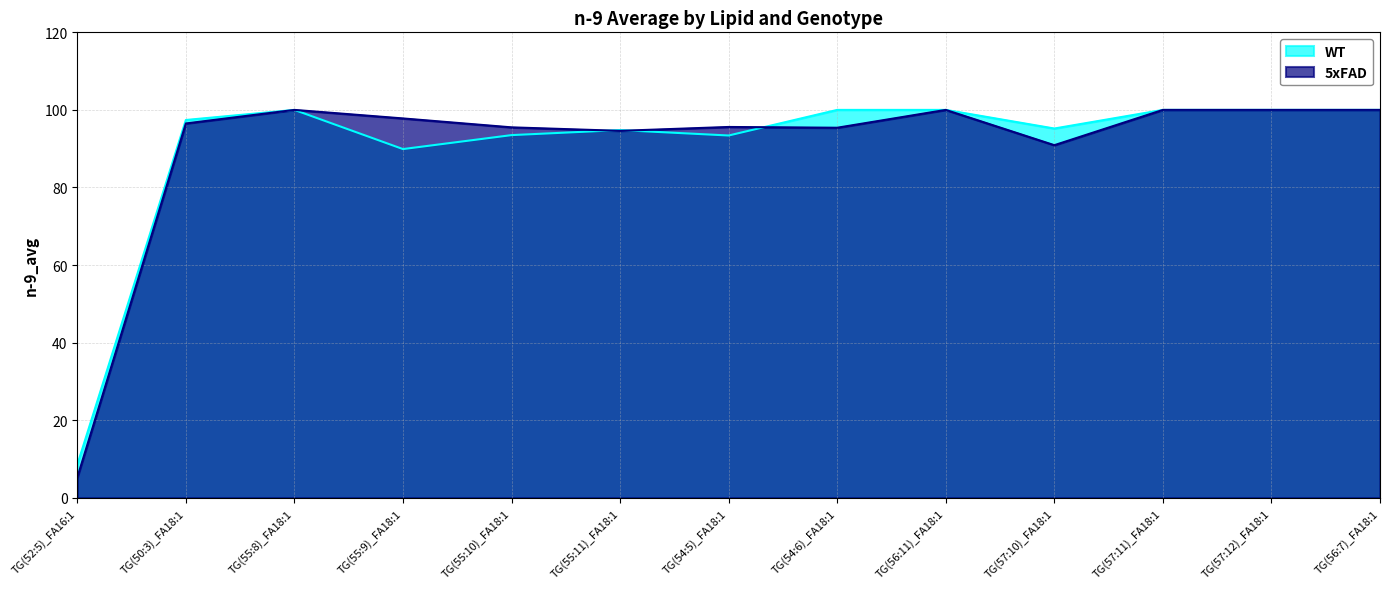

How many data points does each series have?

13